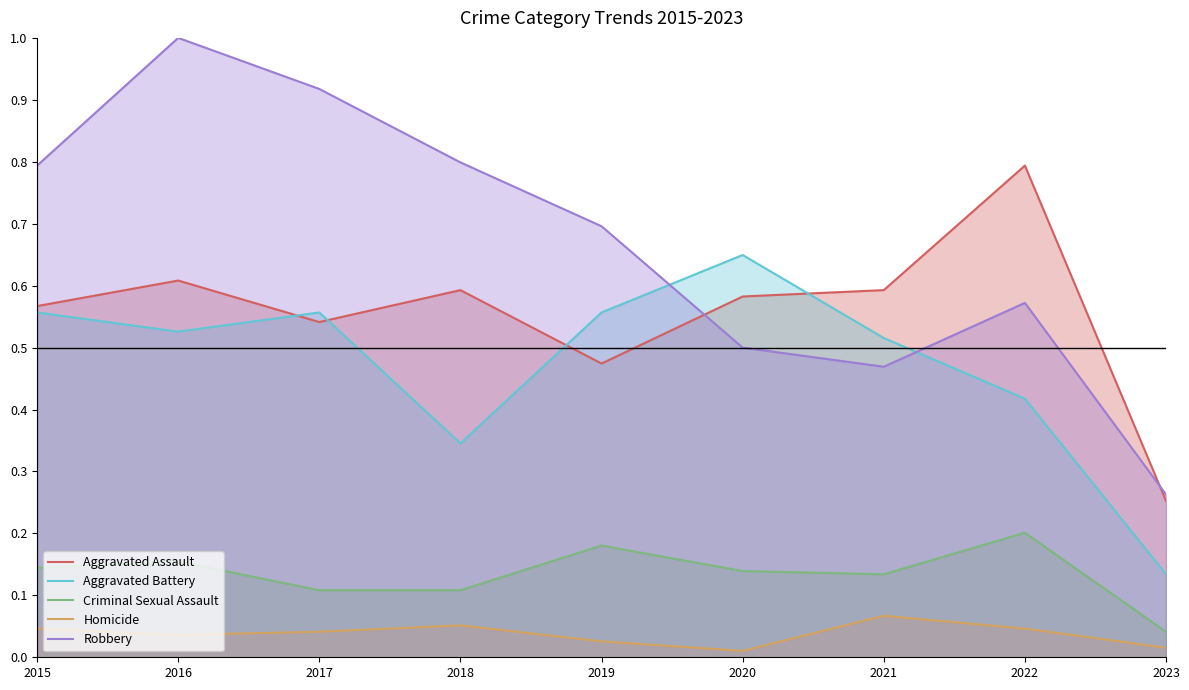

What is the total value across all series at 2022?

2.0